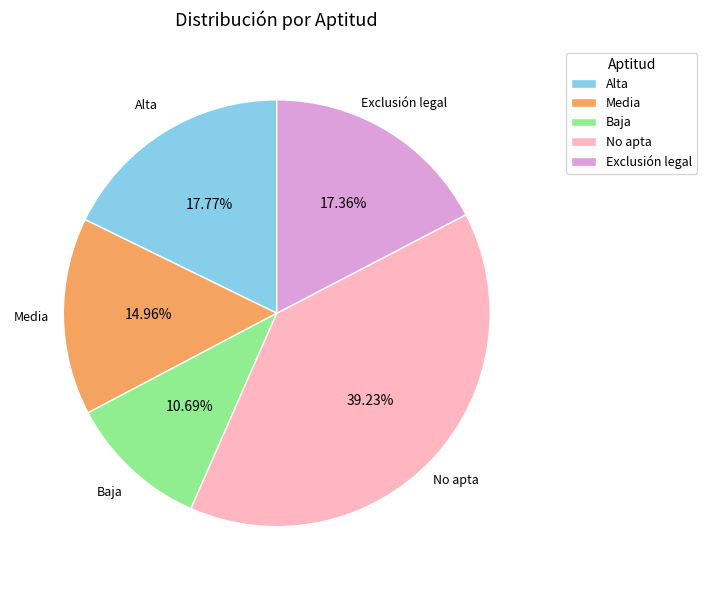

What percentage do Baja and No apta together represent?

49.9%